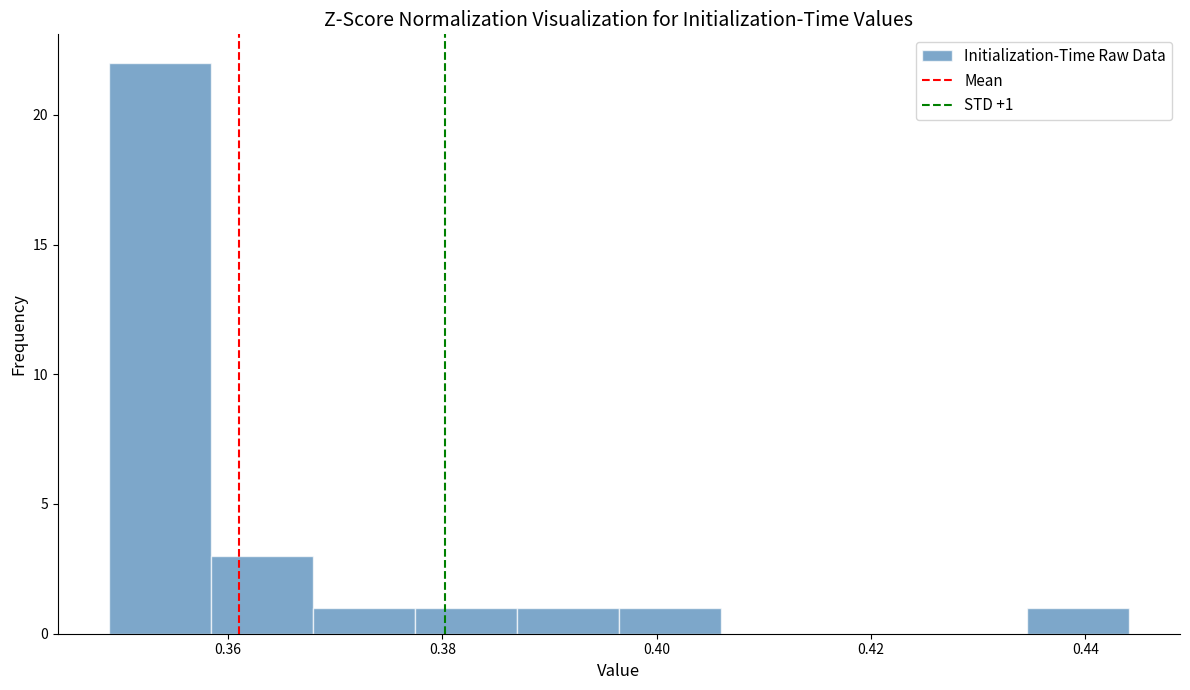

Which range on the x-axis has the tallest bar?

0.348 to 0.358